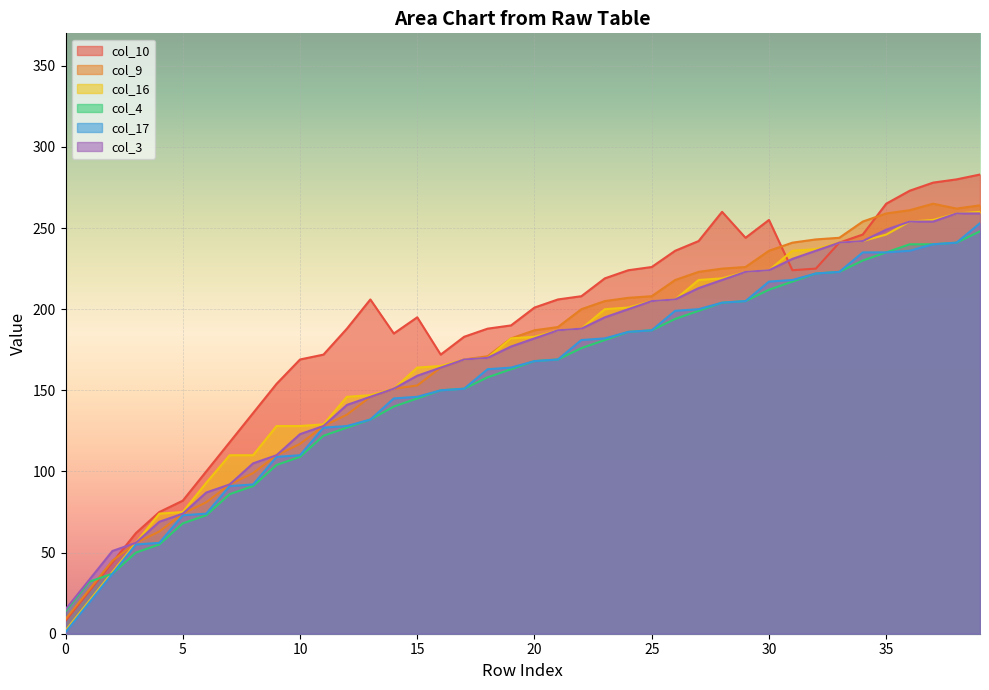

True or false: col_4 and col_17 cross at least once.

False